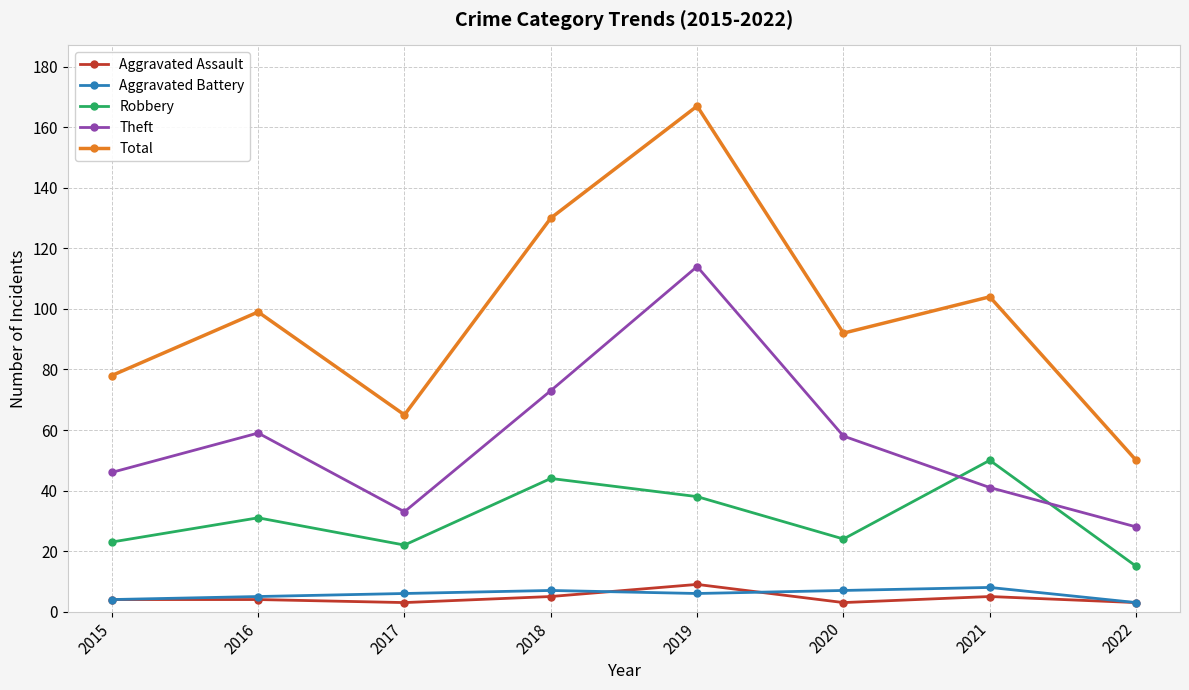

What is the value of the Theft point at the 3rd from the left?

33